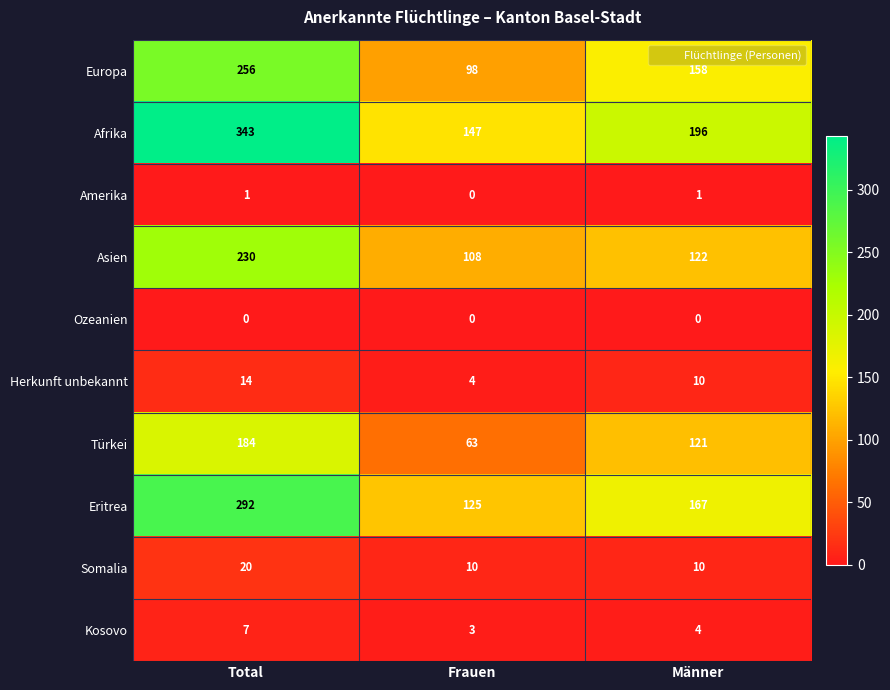

Rank the series by their maximum value, from lowest to highest.

Ozeanien, Amerika, Kosovo, Herkunft unbekannt, Somalia, Türkei, Asien, Europa, Eritrea, Afrika